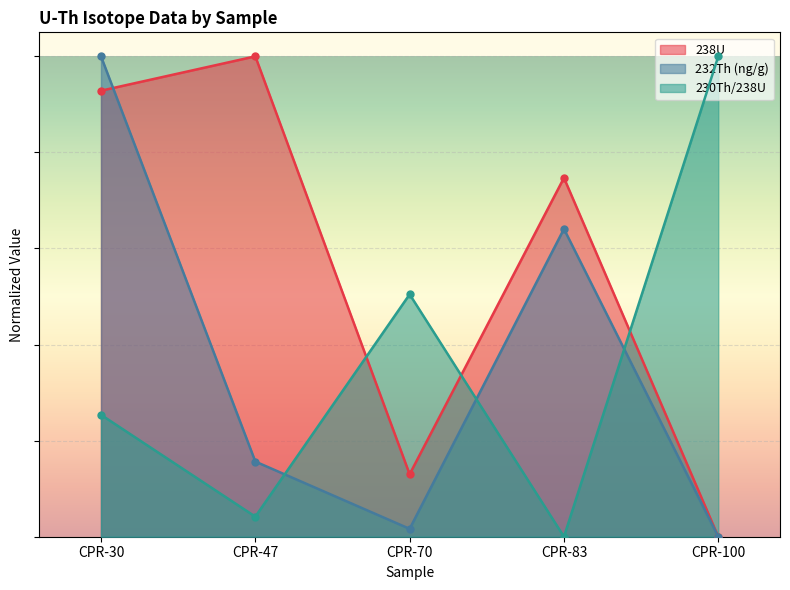

At which label is 238U closest to 0?

CPR-100